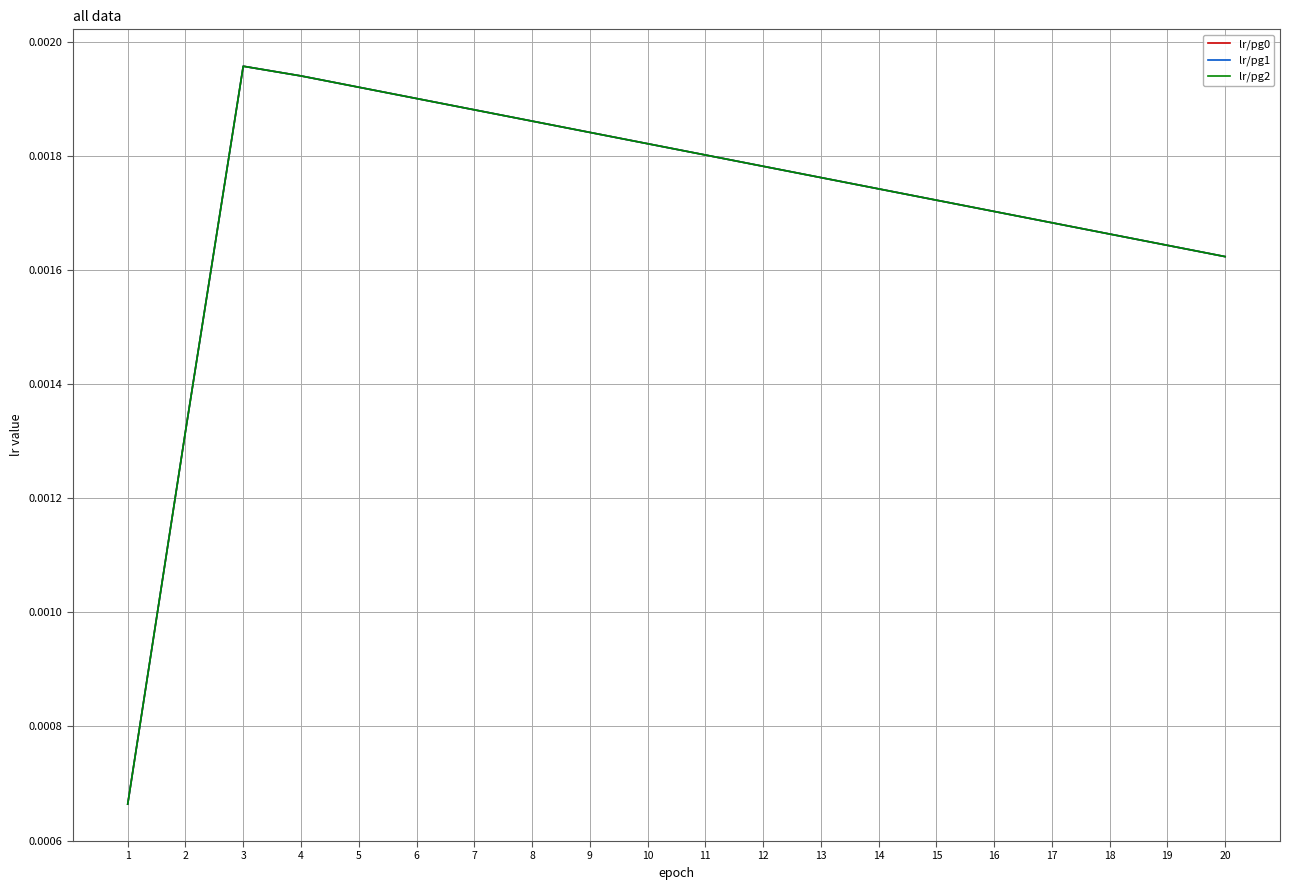

Does the chart have visible grid lines?

Yes